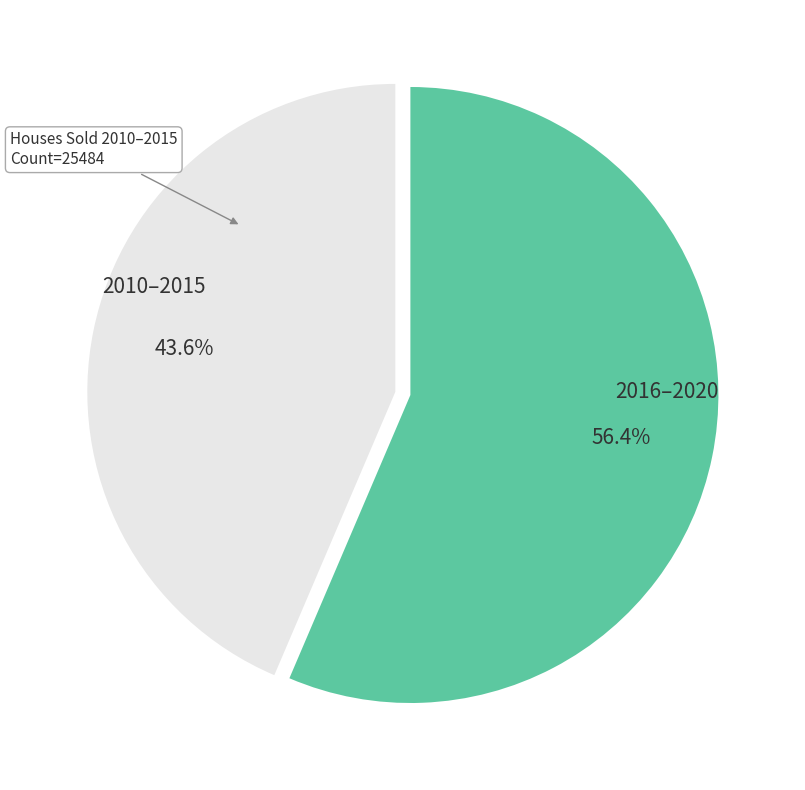

Do 2016–2020 and 2010–2015 together represent more than half of the pie?

Yes